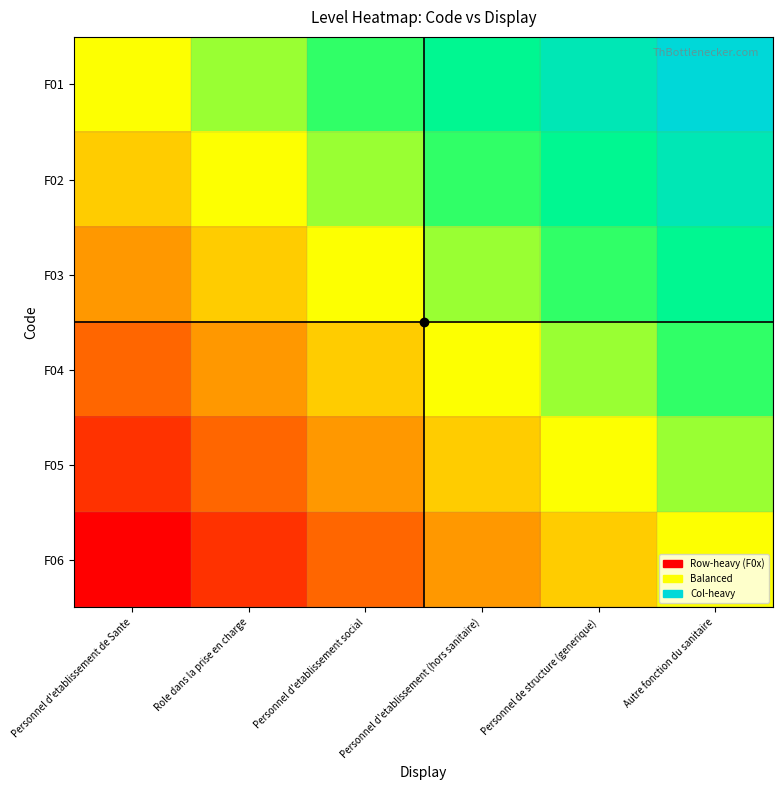

At how many categories does at least one series exceed 0?

5